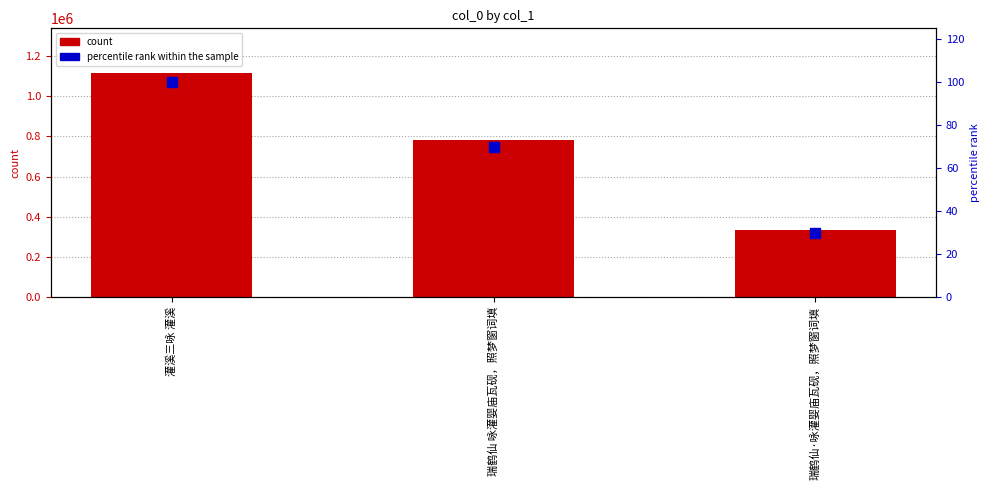

Is the value of percentile rank within the sample at 瑞鹤仙 咏灌婴庙瓦砚，照梦窗词填 greater than the value of col_0 at 瑞鹤仙 咏灌婴庙瓦砚，照梦窗词填?

No